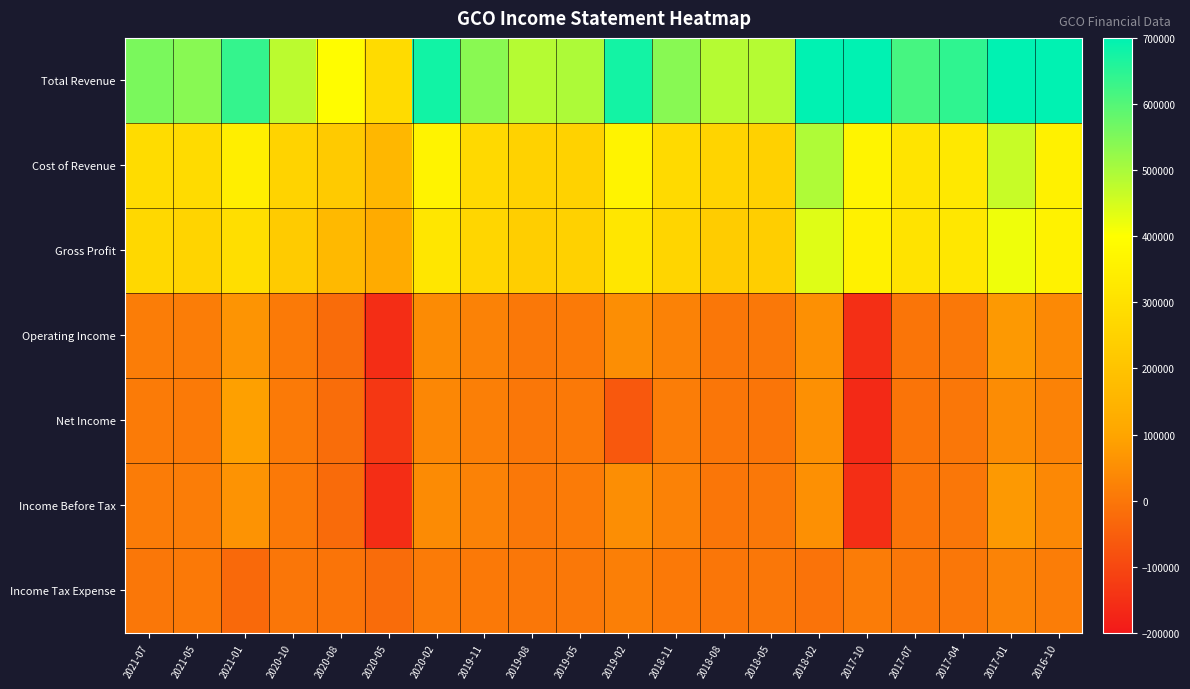

Which series changed the most between 2019-08 and 2017-01?

Total Revenue